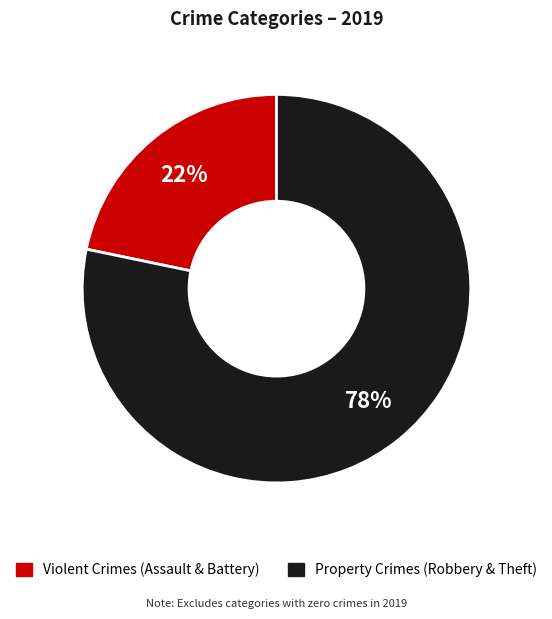

To the nearest percent, what is the average slice percentage?

50%